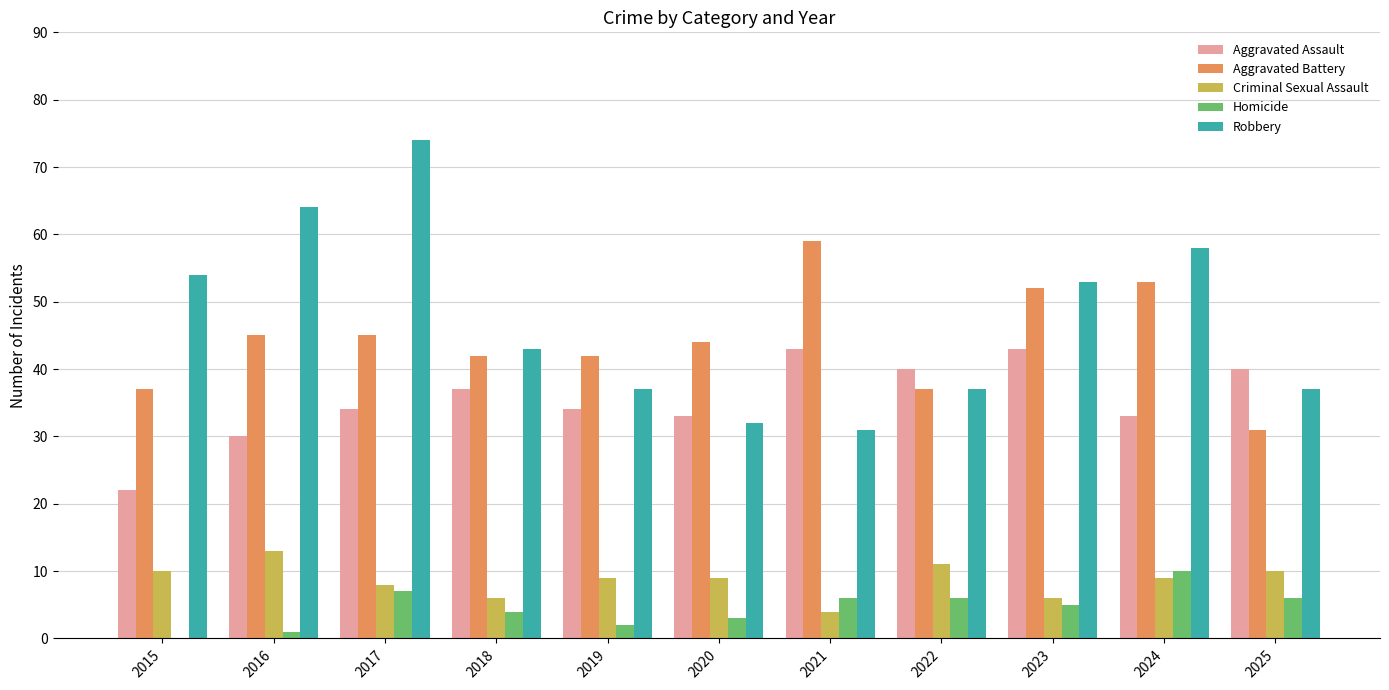

What is the sum of the Robbery values at 2016 and 2017?

138